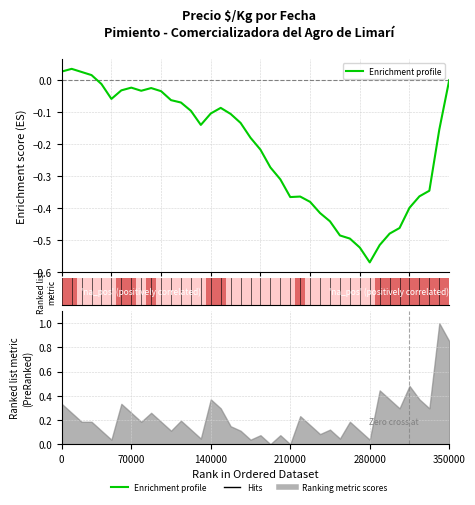

What is the value of the 18th point from the left?

-0.1